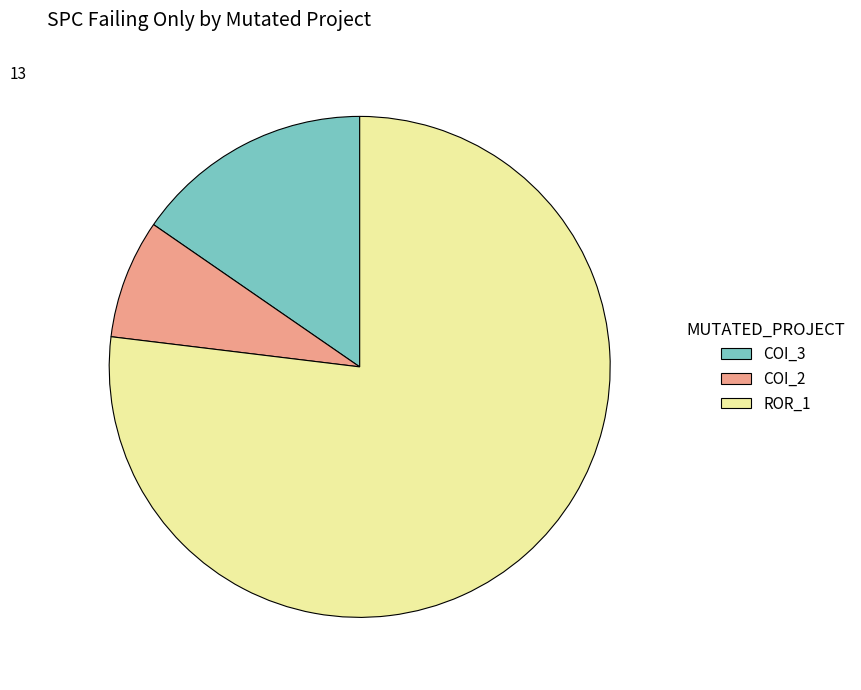

Which has a higher value, COI_3 or ROR_1?

ROR_1